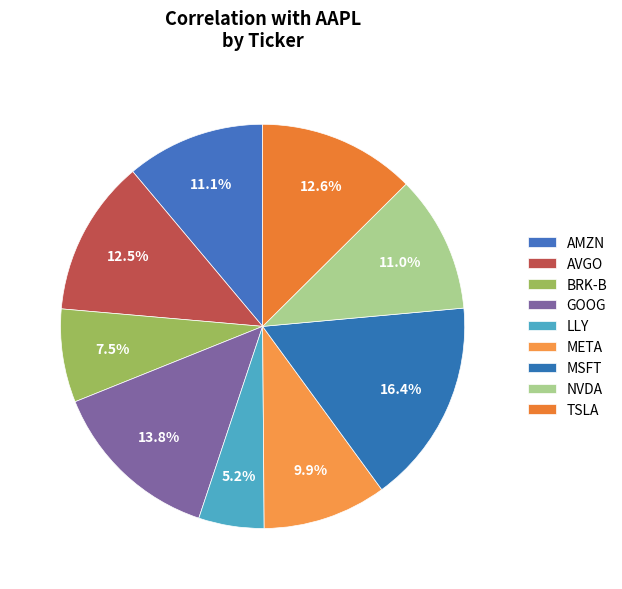

Rank the categories by value from lowest to highest.

LLY, BRK-B, META, NVDA, AMZN, AVGO, TSLA, GOOG, MSFT